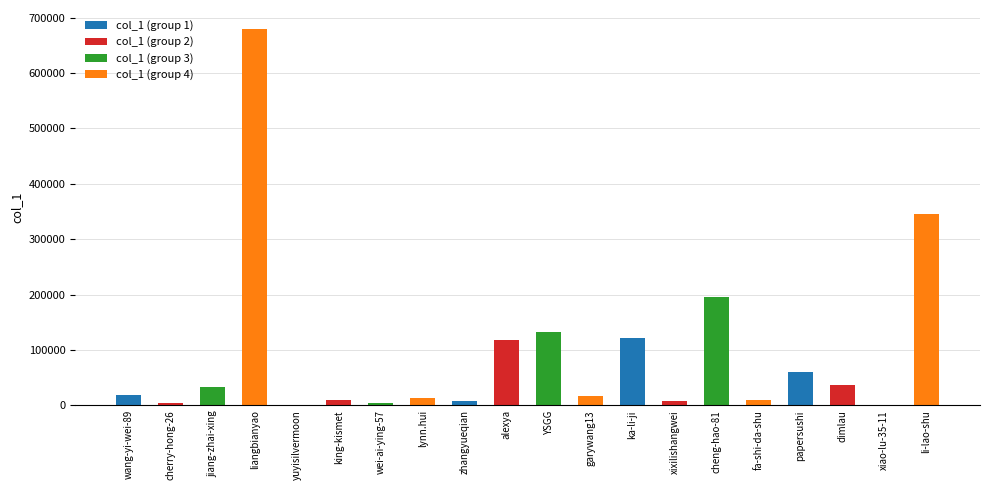

What is the sum of all values?

1814143